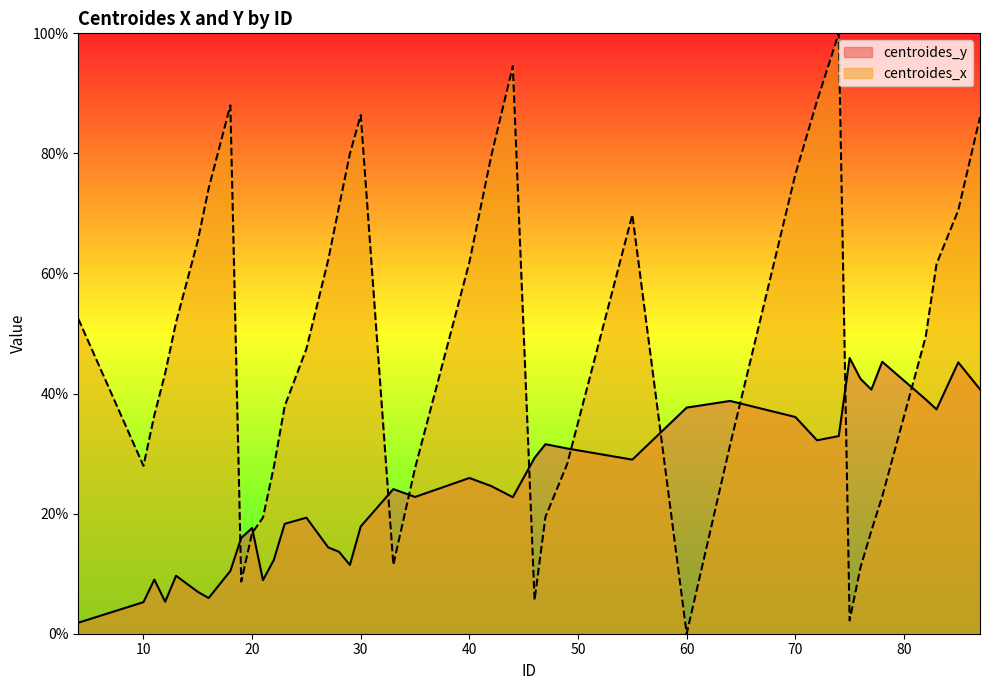

Which series has the largest total across all categories?

centroides_x